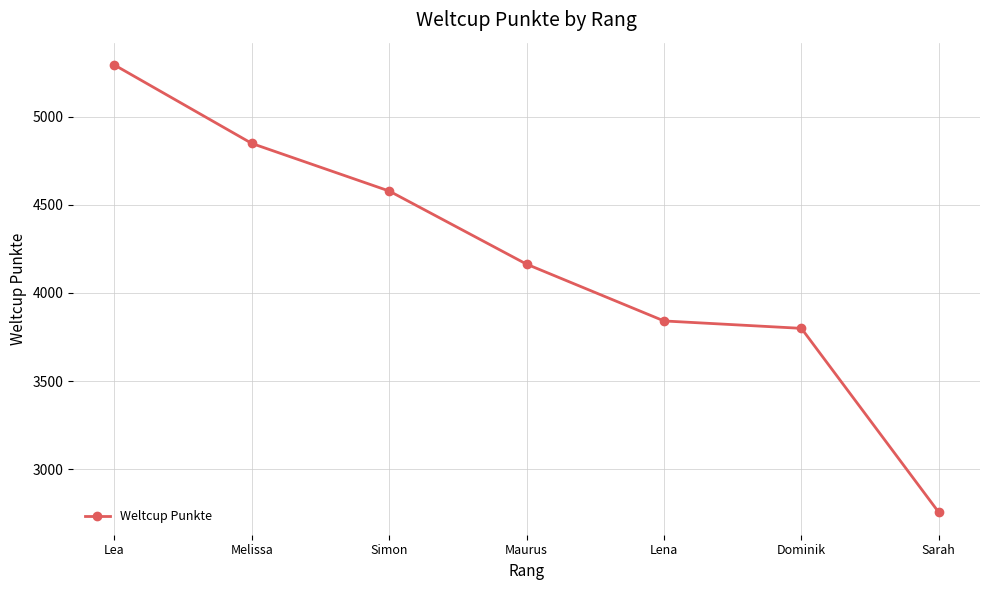

Is it true that the value at Simon is 4578?

True